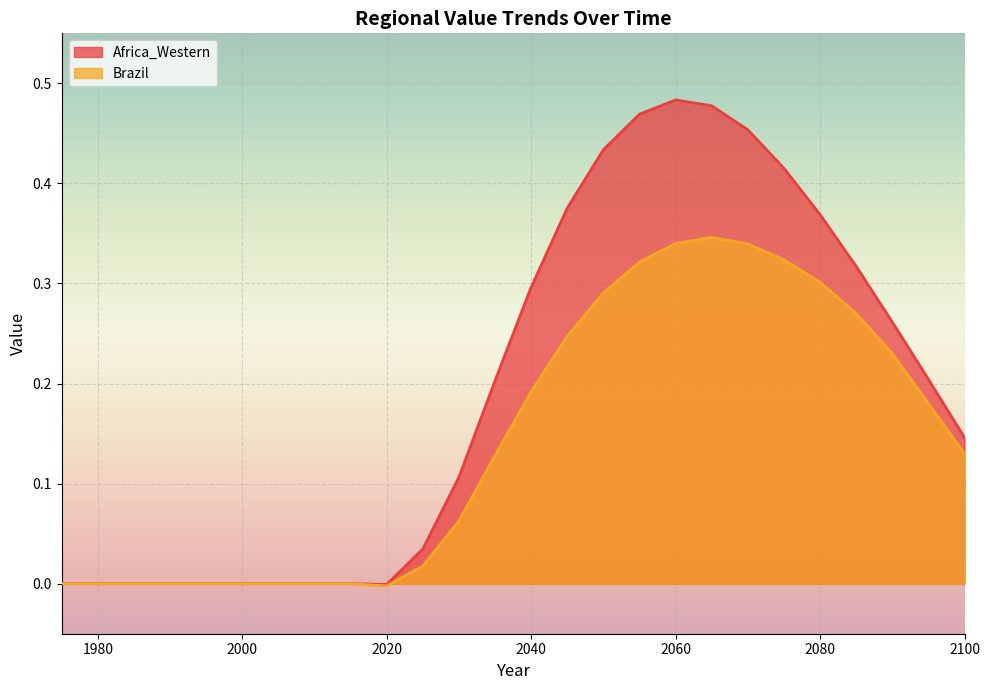

The chart shows a value of 0.3 at 2070. True or false?

False